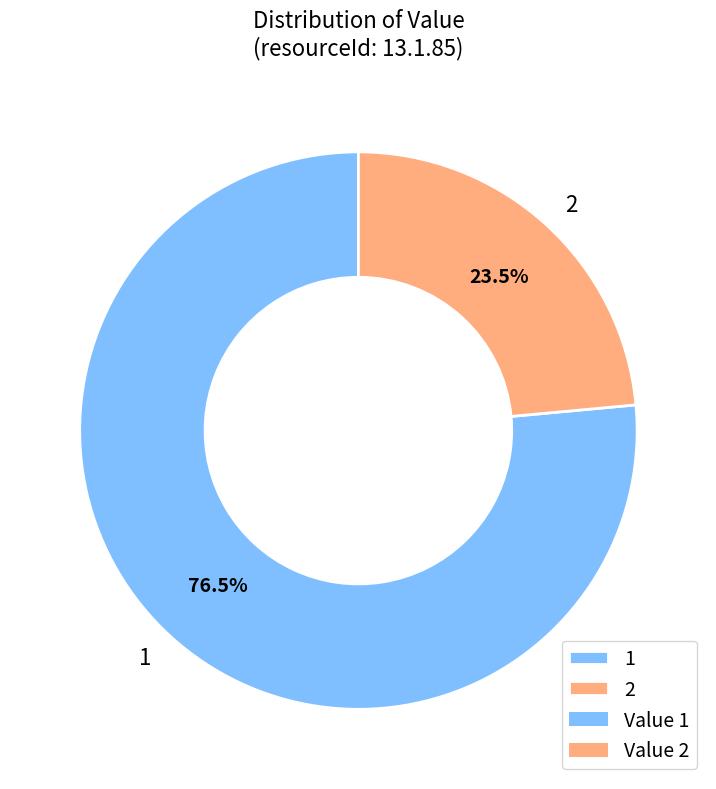

Is there a majority slice in this chart?

Yes